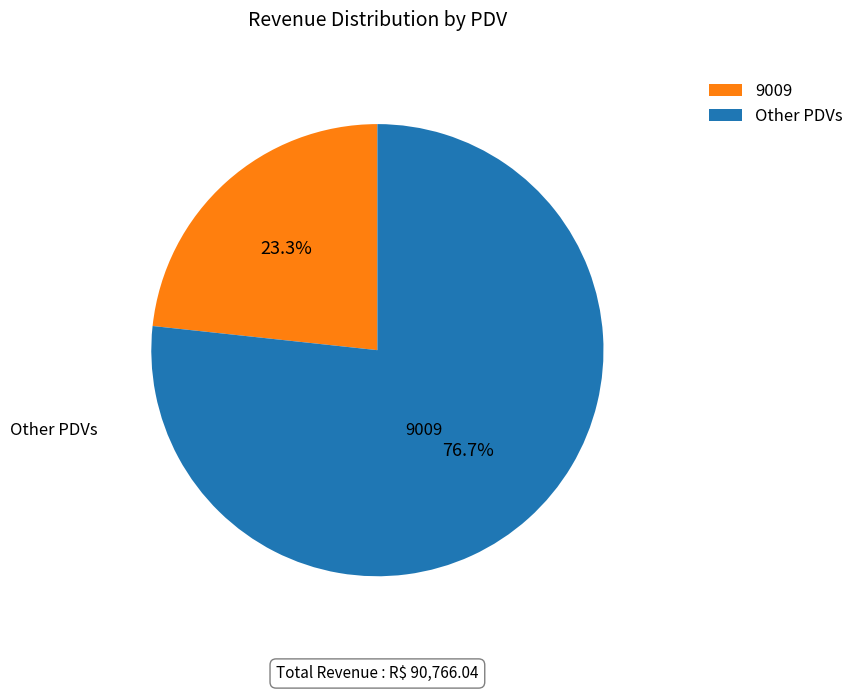

What percentage is NOT represented by Other PDVs?

23.3%